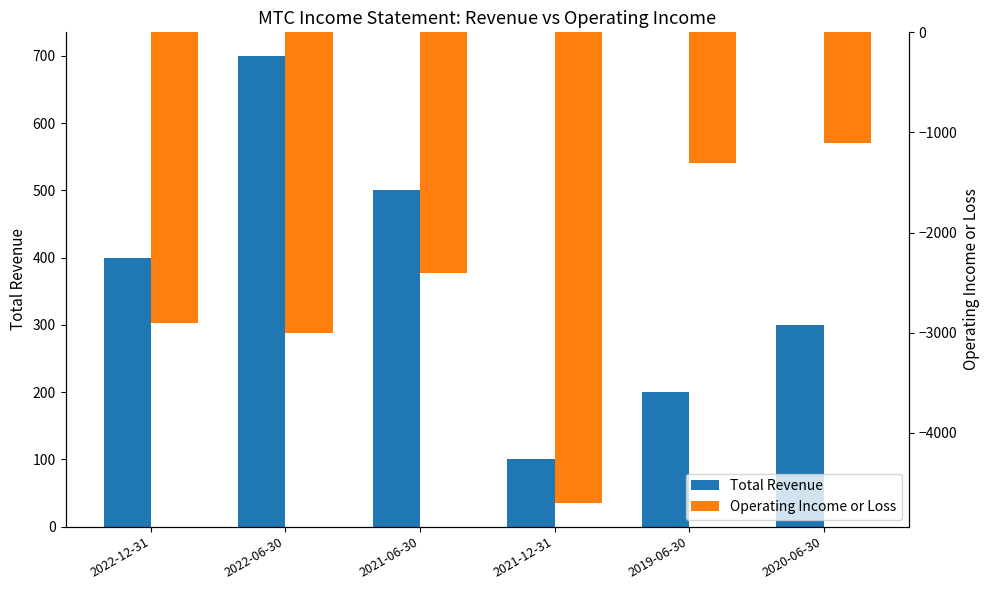

At how many categories does at least one series exceed -3703?

6